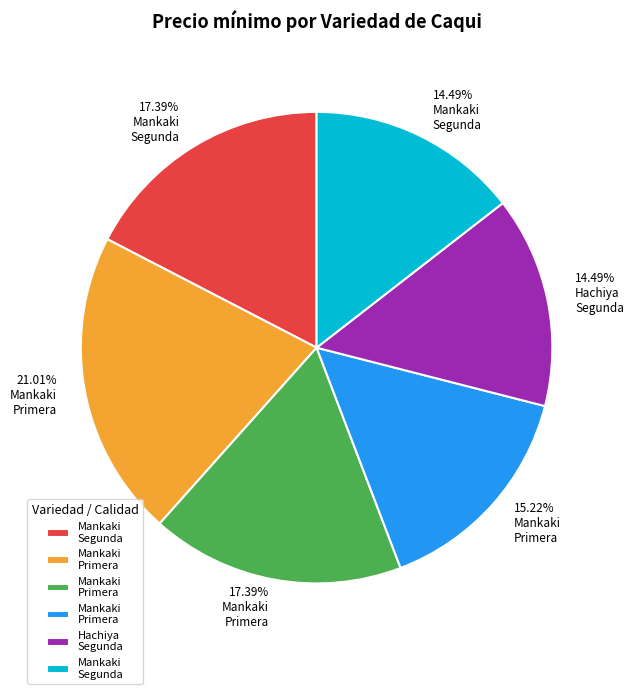

Does any single category account for the majority?

No